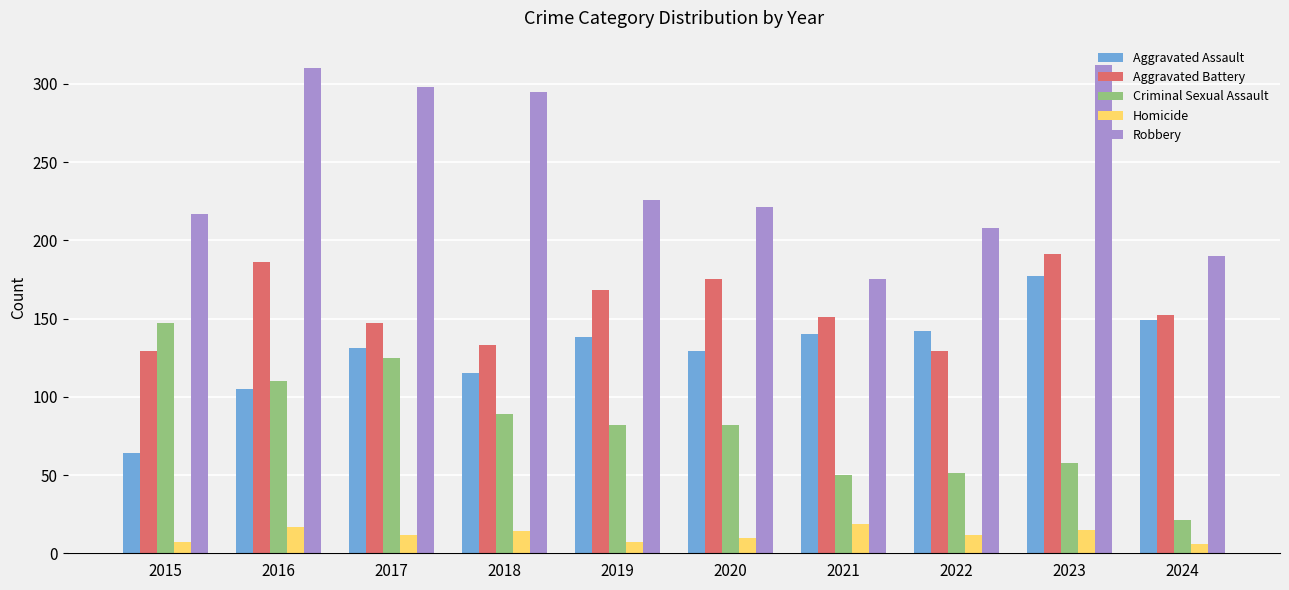

True or false: Criminal Sexual Assault has a value of 51 at 2022.

True